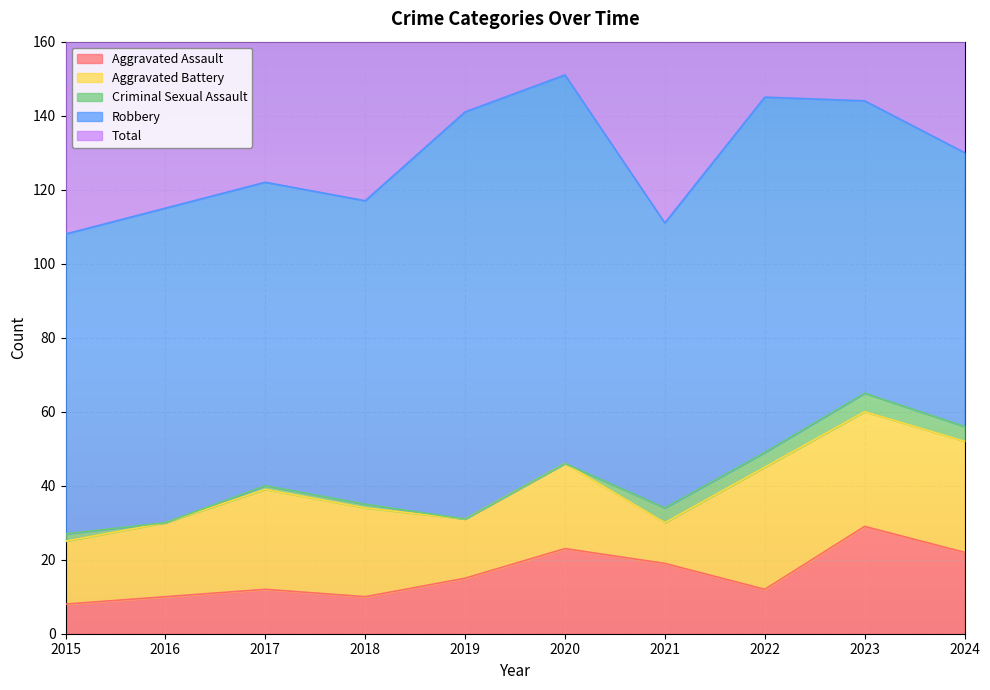

True or false: Criminal Sexual Assault and Aggravated Assault cross at least once.

False